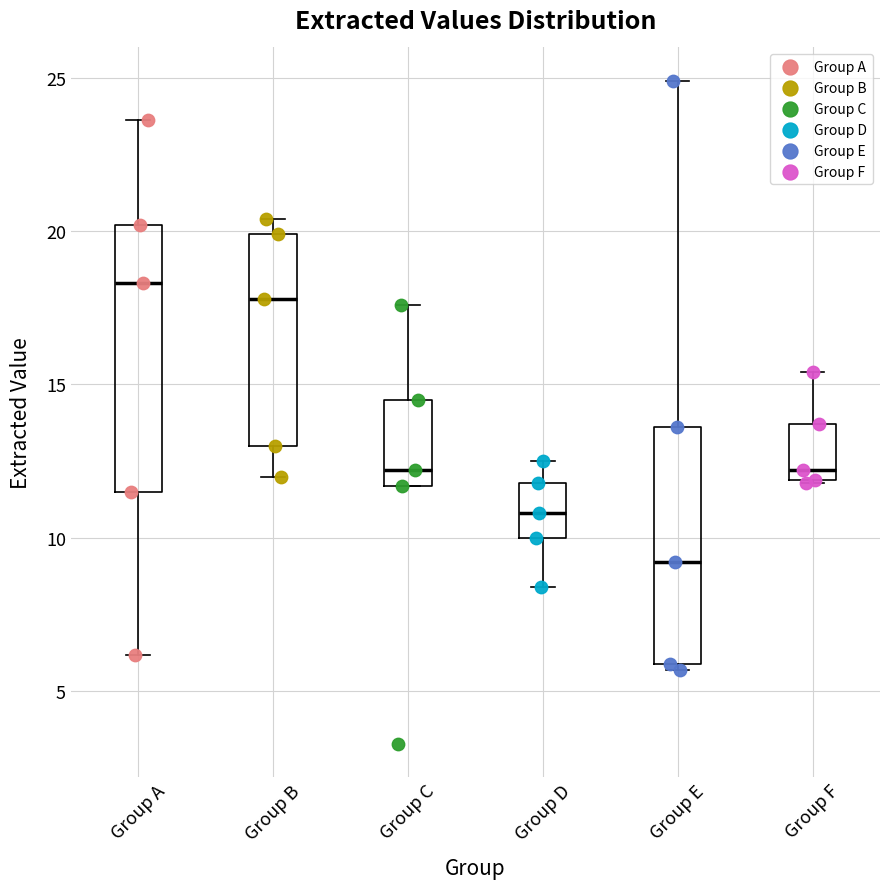

Reading left to right, transcribe this box plot: for each box, give where its median line is, the range the box spans, and where its two whiskers end, as read against the y-axis. The values are not printed on the chart, so give them approximately, as read against the axis.

Group A: median 18.5, box 11.5 to 20.0, whiskers 6.0 to 23.5
Group B: median 18.0, box 13.0 to 20.0, whiskers 12.0 to 20.5
Group C: median 12.0, box 11.5 to 14.5, whiskers 11.5 to 17.5
Group D: median 11.0, box 10.0 to 12.0, whiskers 8.5 to 12.5
Group E: median 9.0, box 6.0 to 13.5, whiskers 5.5 to 25.0
Group F: median 12.0 (just above the box's lower edge), box 12.0 to 13.5, whiskers 12.0 to 15.5